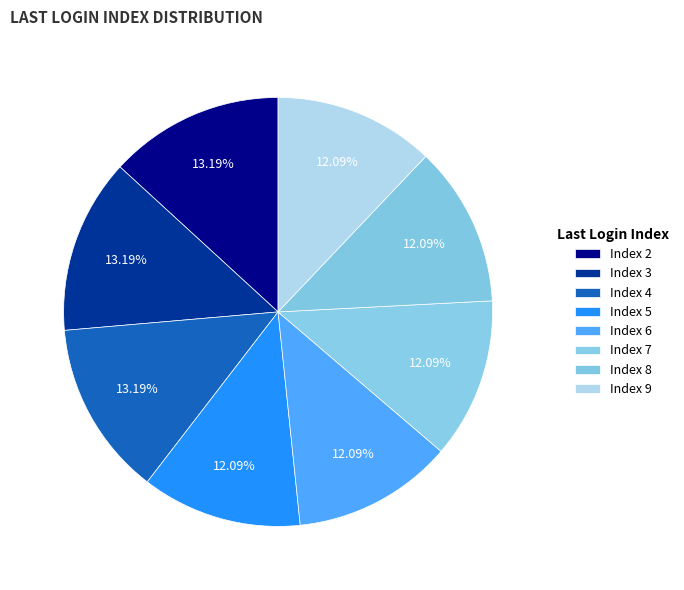

Does Index 8 represent more than half of the total?

No